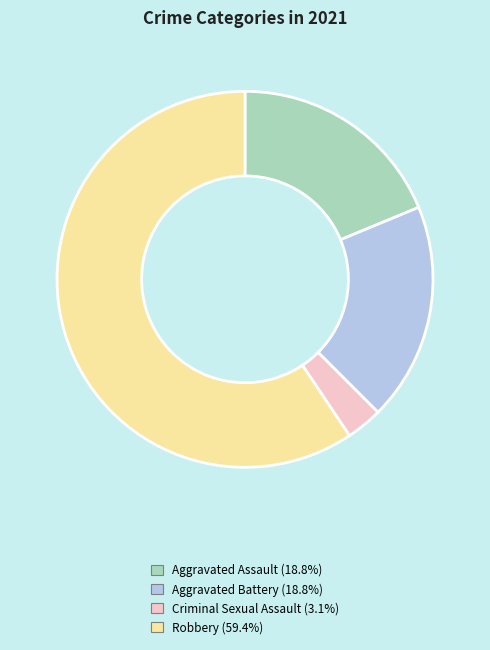

Which slice is the smallest?

Criminal Sexual Assault